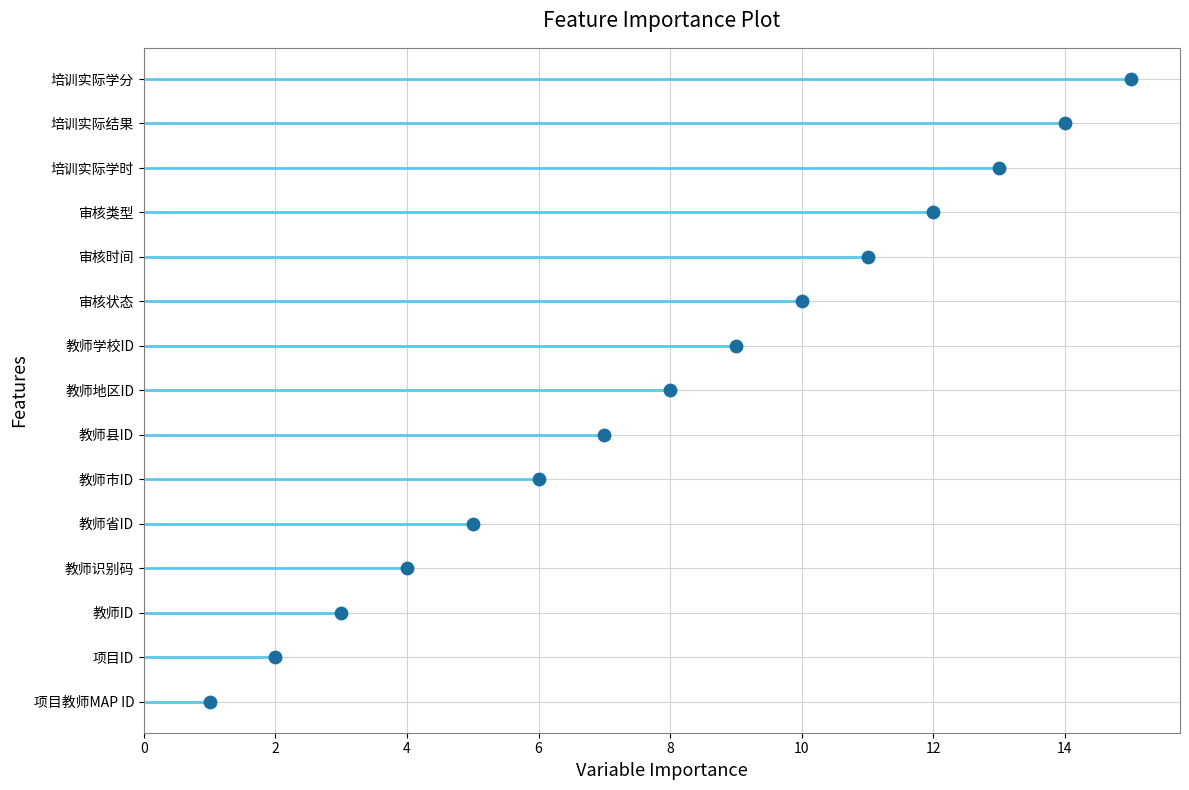

Between 4 and 2, which is larger?

4